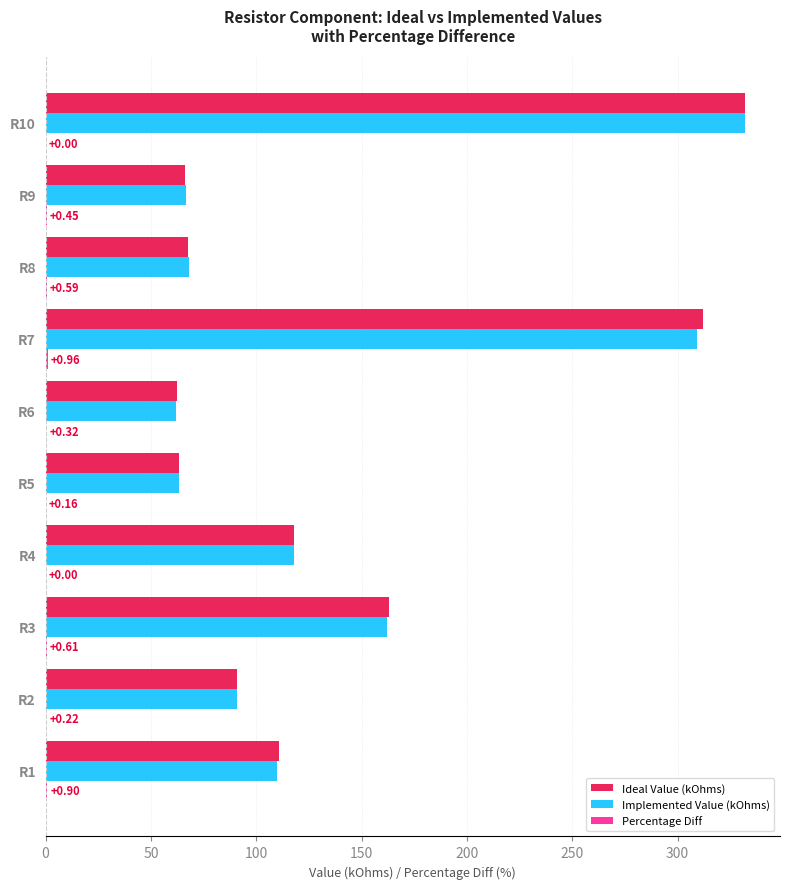

Which series changed the most between R7 and R9?

Ideal Value (kOhms)